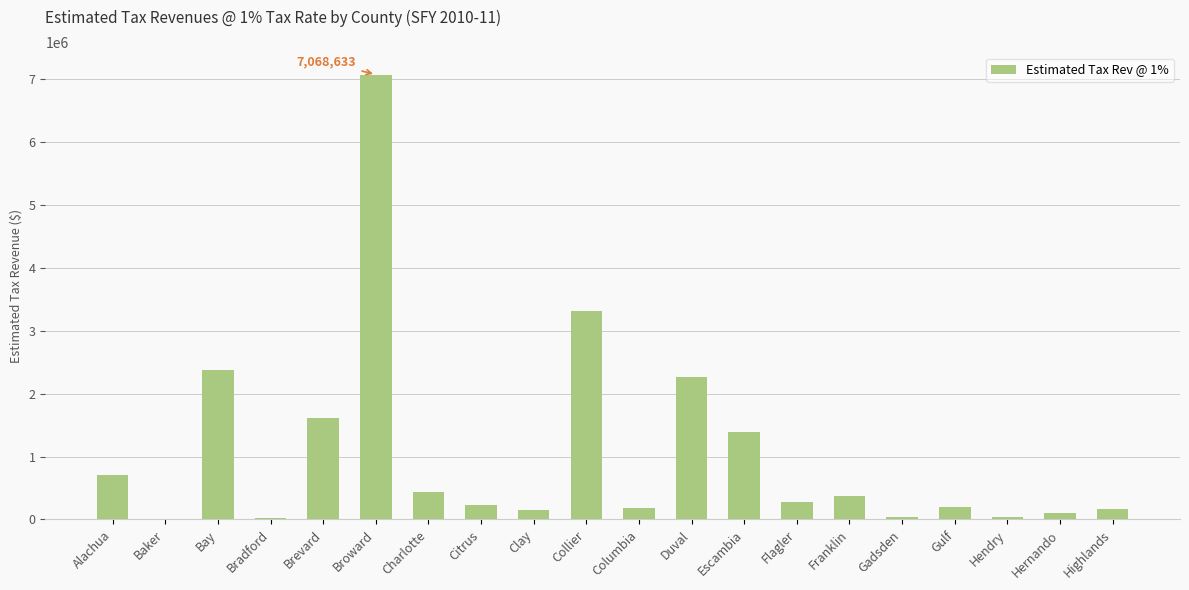

What is the greatest value displayed?

7068632.7